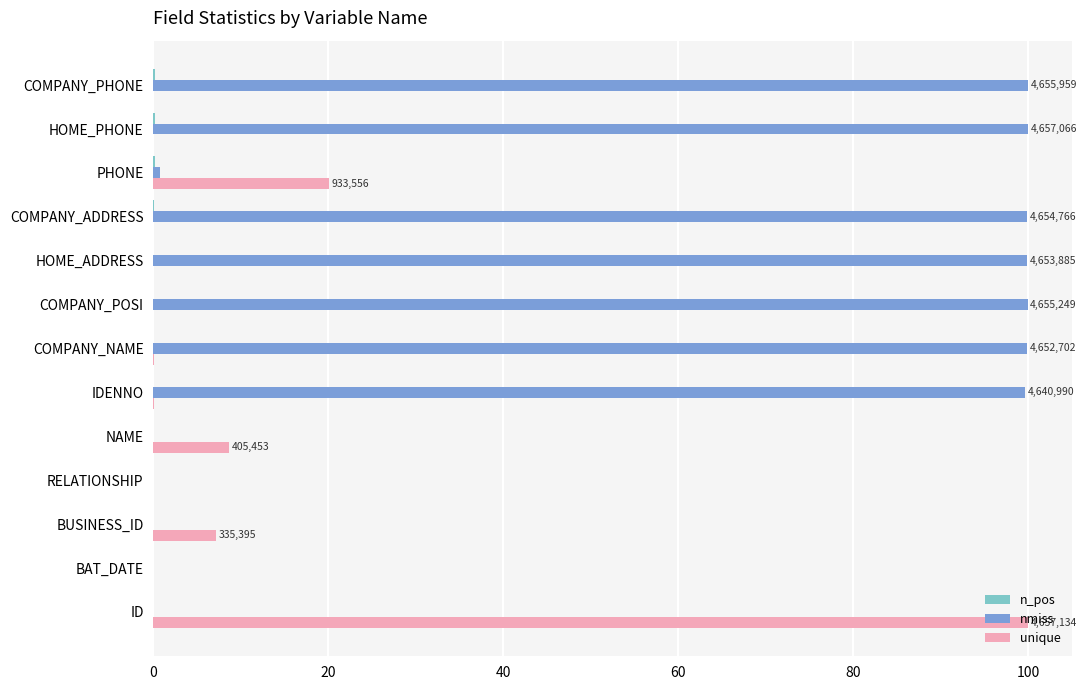

Which series has the largest total across all categories?

nmiss